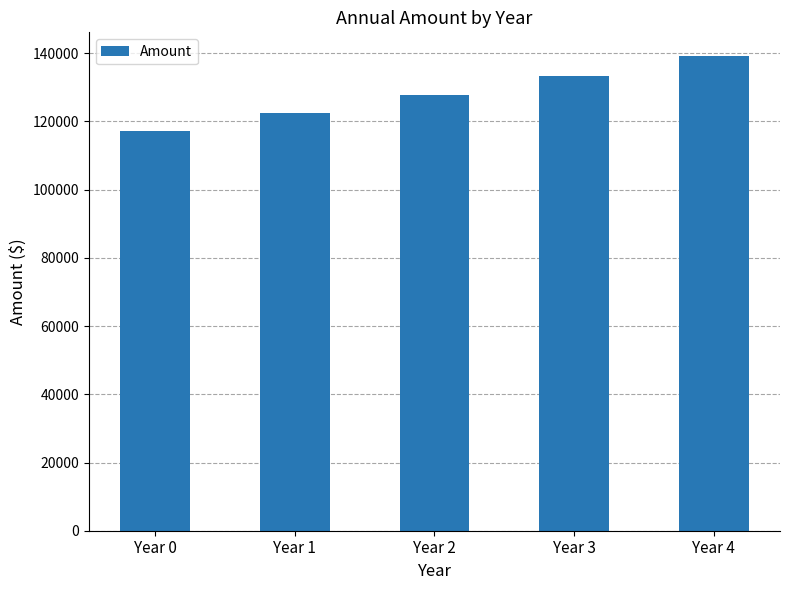

Which has a higher value, Year 3 or Year 4?

Year 4